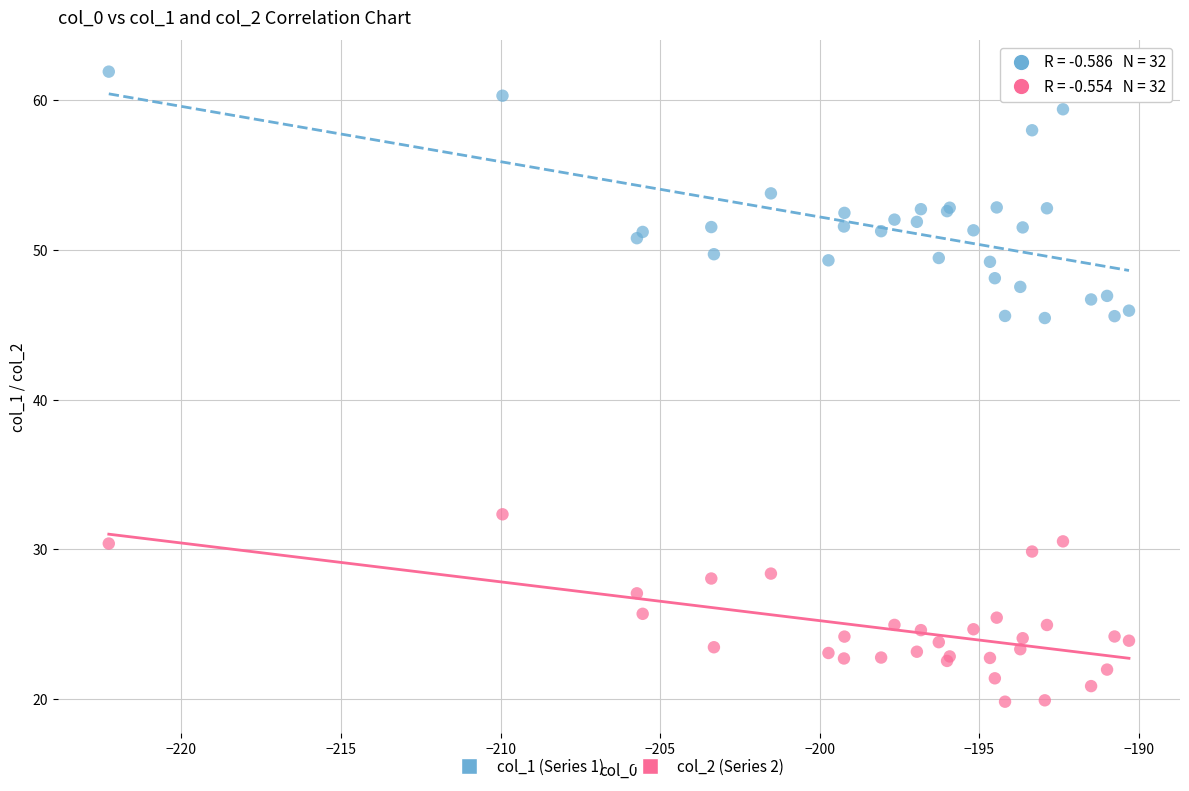

Which series has the largest Y range (max minus min)?

col_1 (Series 1)